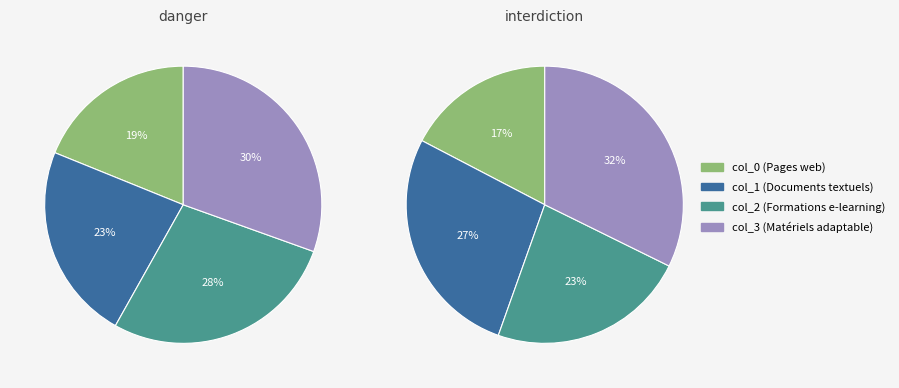

Does col_2 account for over 50% of the chart?

No